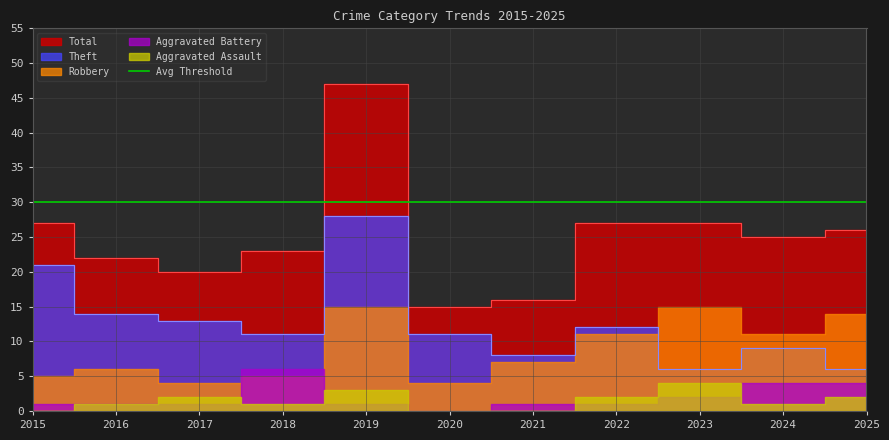

How many categories are shown in the chart?

11